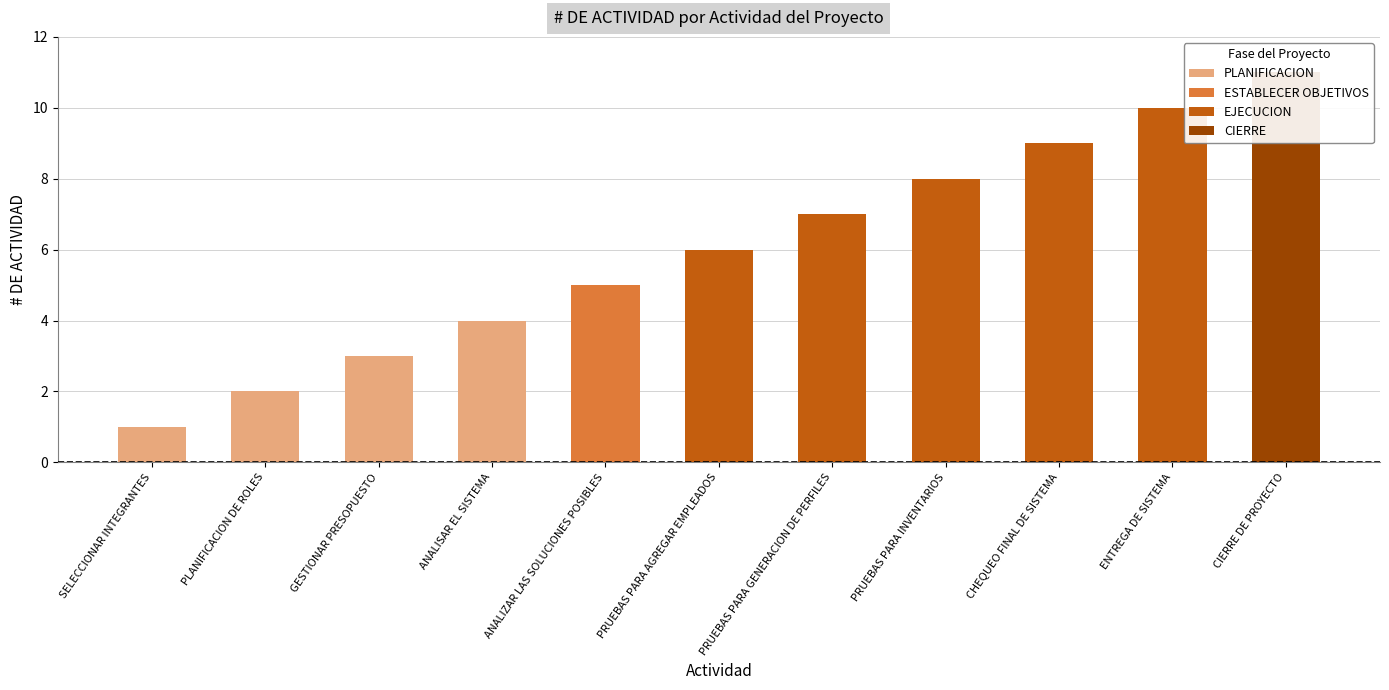

Reading left to right, what are all the values shown in this chart?

1	2	3	4	5	6	7	8	9	10	11